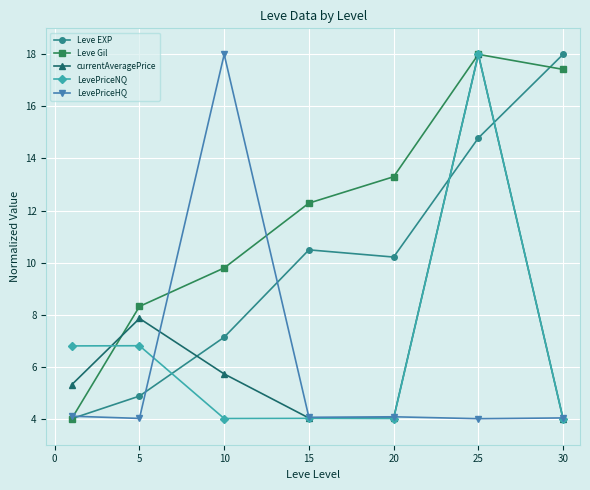

Is this an area chart (filled region under the line)?

No